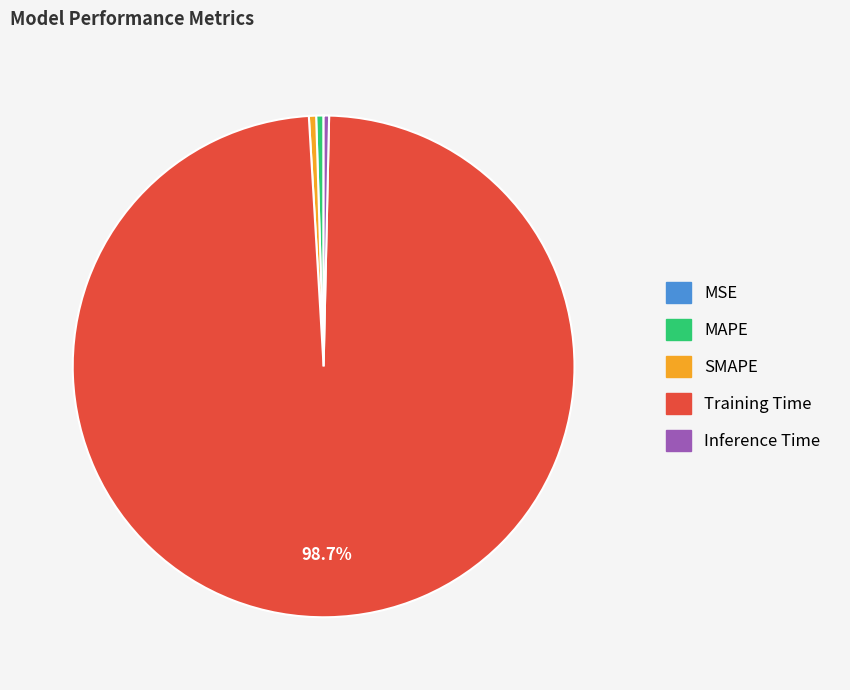

Does MAPE account for over 50% of the chart?

No